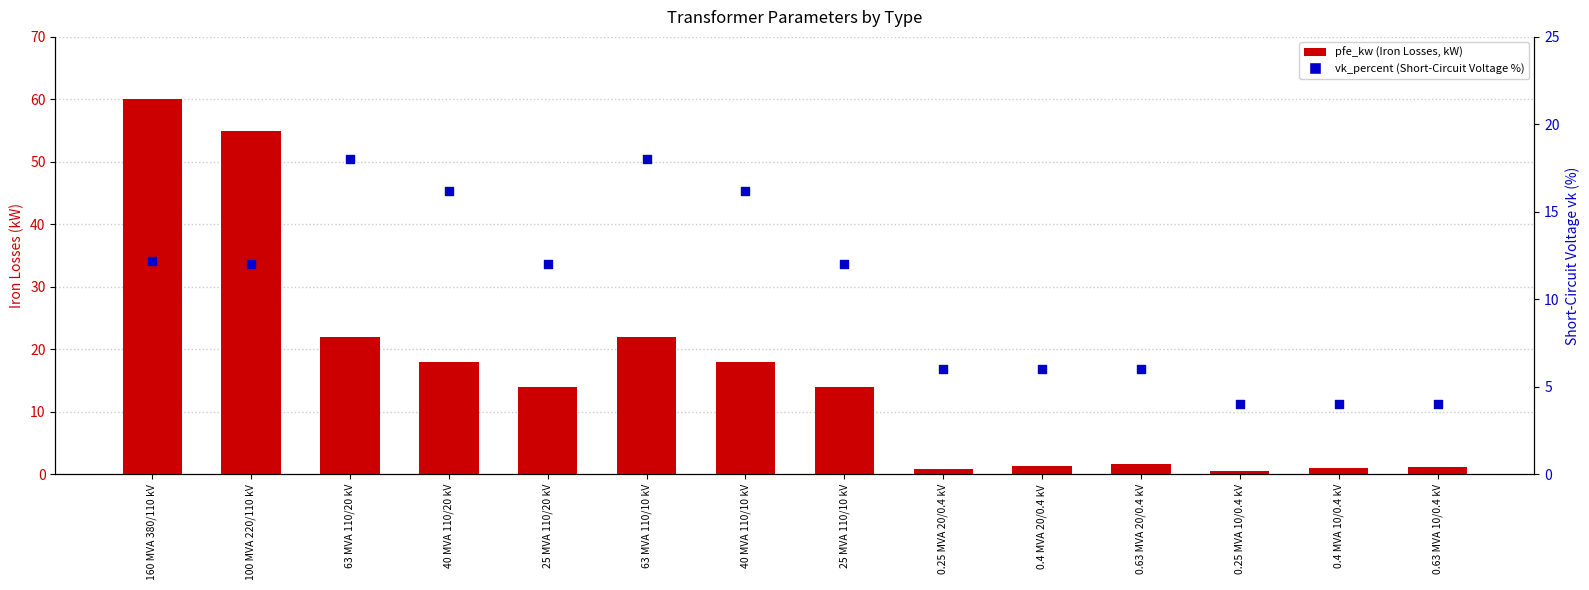

At which category is the sum across all series the highest?

160 MVA 380/110 kV